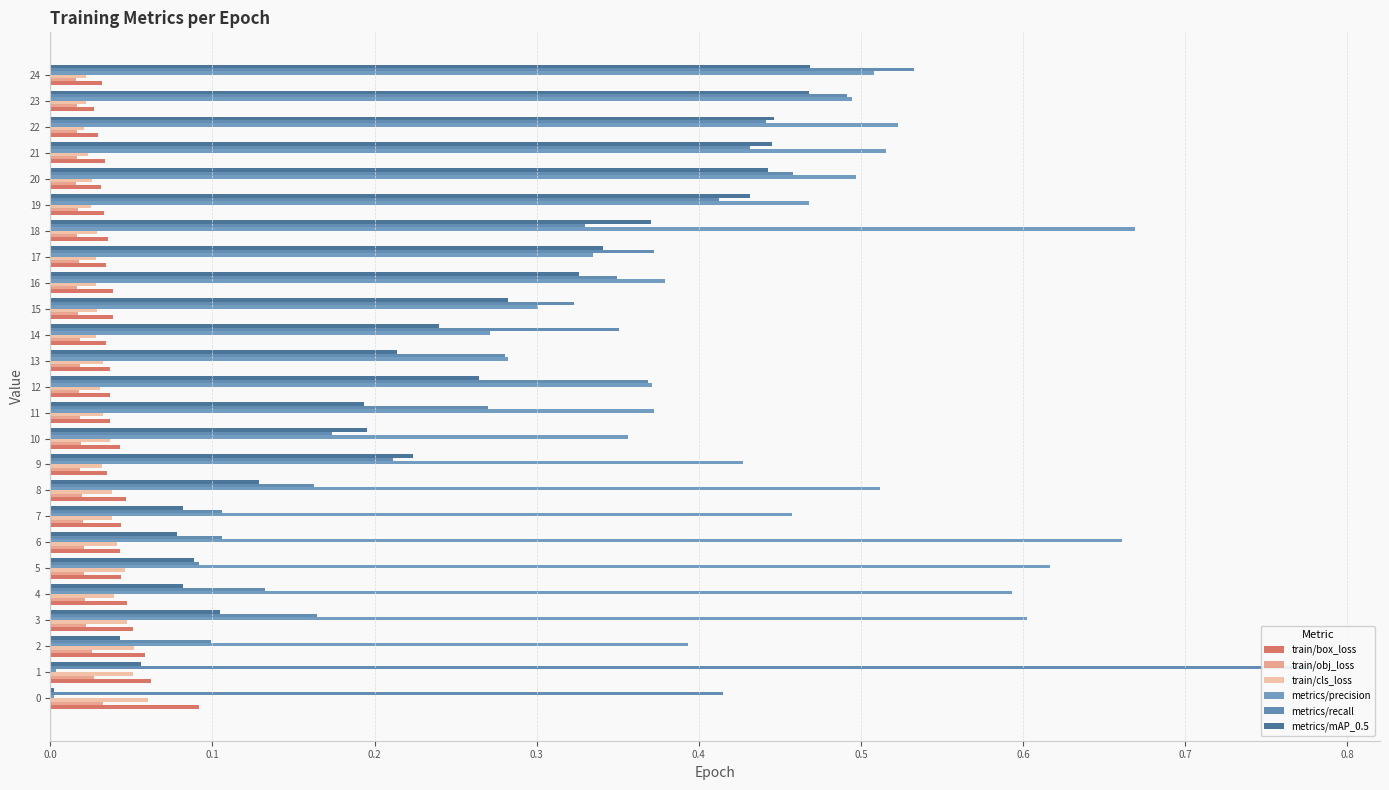

What position from the left is 23?

24